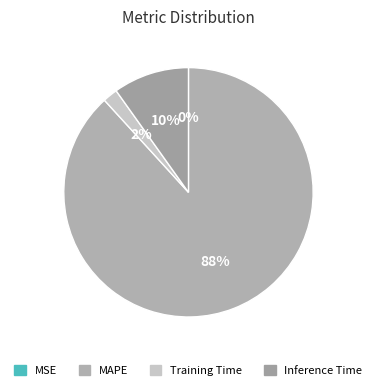

What is the change in value from Training Time to Inference Time?

+0.7